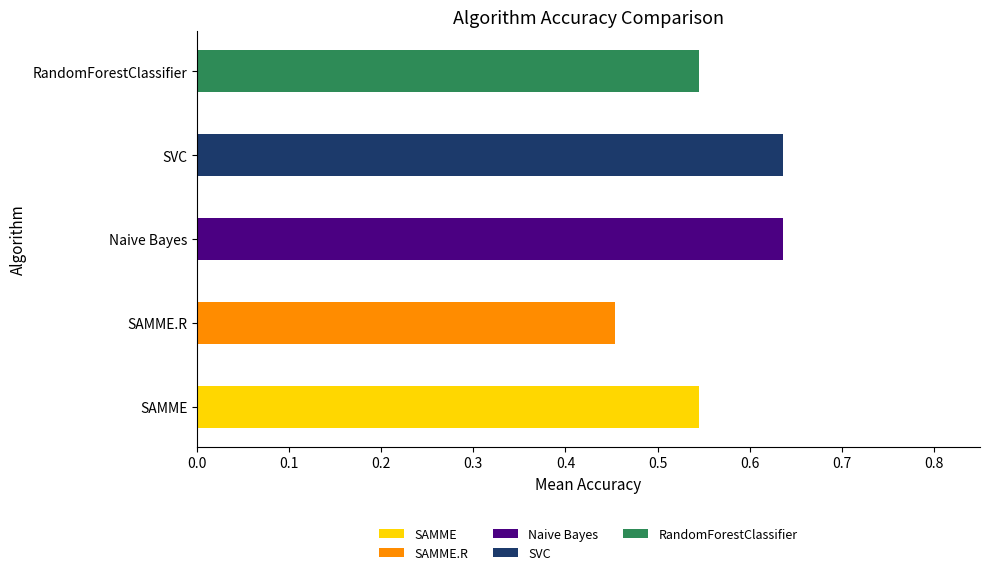

The value at RandomForestClassifier is 0.4. True or false?

False